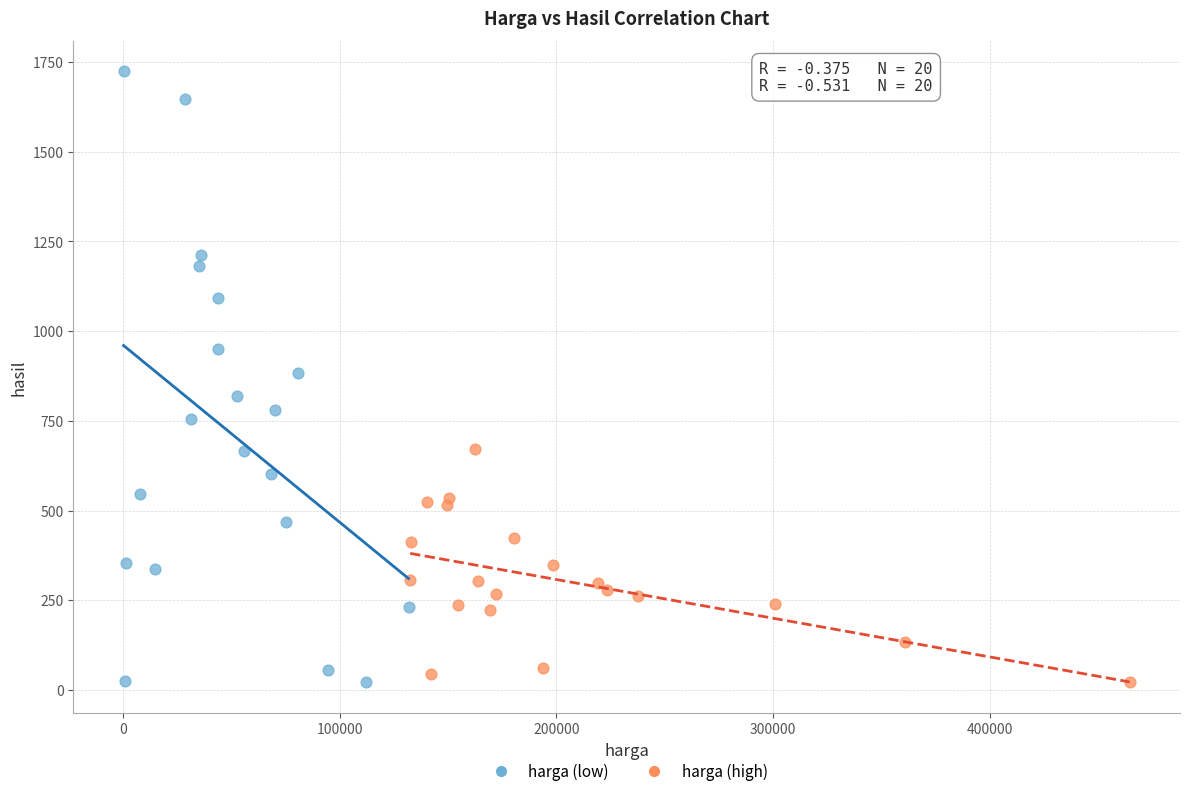

What are all the series names shown in the legend?

harga (low), harga (high)